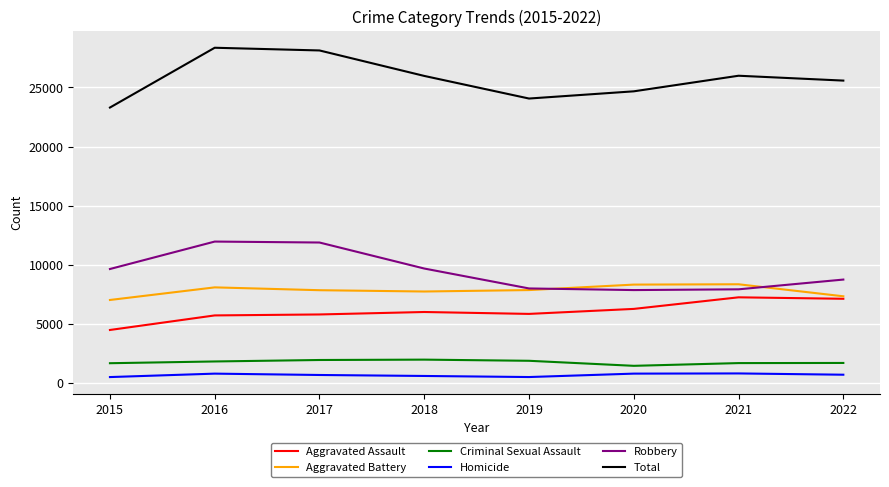

At 2015, list the series in order from smallest to largest.

Homicide, Criminal Sexual Assault, Aggravated Assault, Aggravated Battery, Robbery, Total